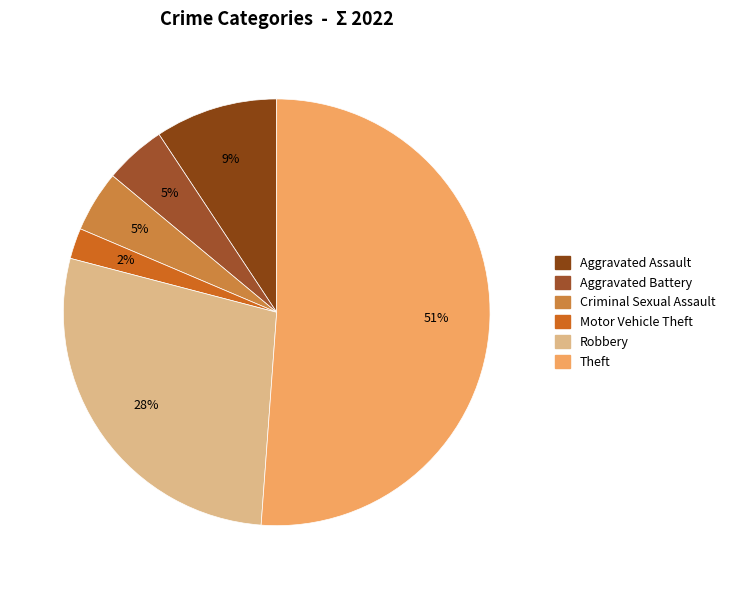

What is the largest slice in the pie chart?

Theft